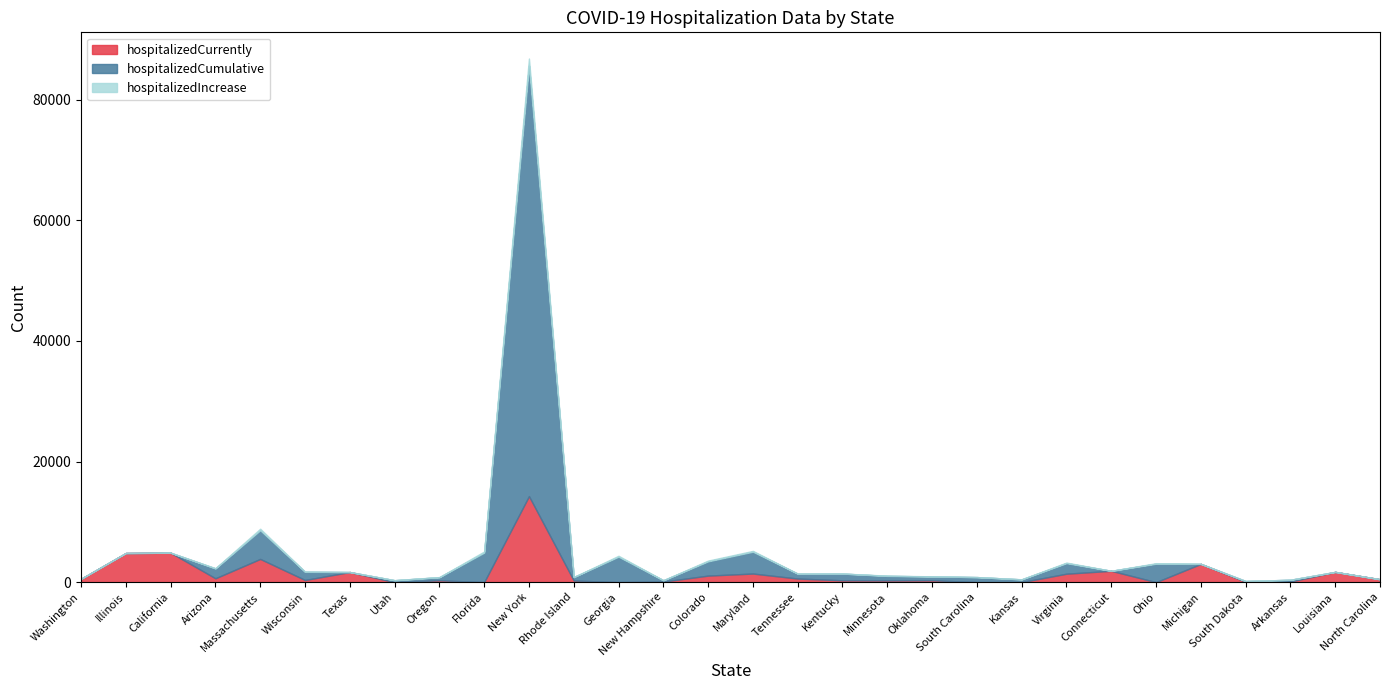

At which category does hospitalizedCurrently reach its first local valley?

Arizona